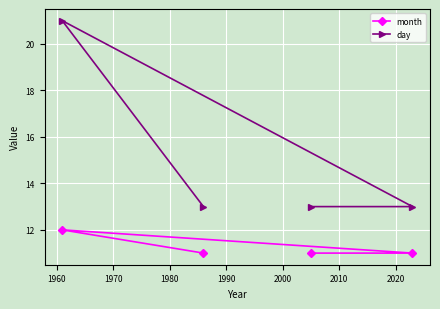

Reading right to left, list all the values displayed in this chart.

month: 11	11	11	12
day: 13	13	13	21